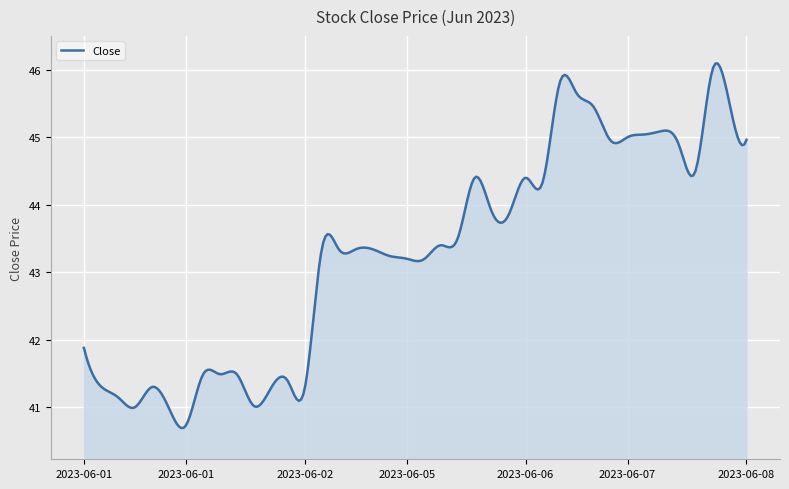

What is the minimum value shown in the chart?

40.7